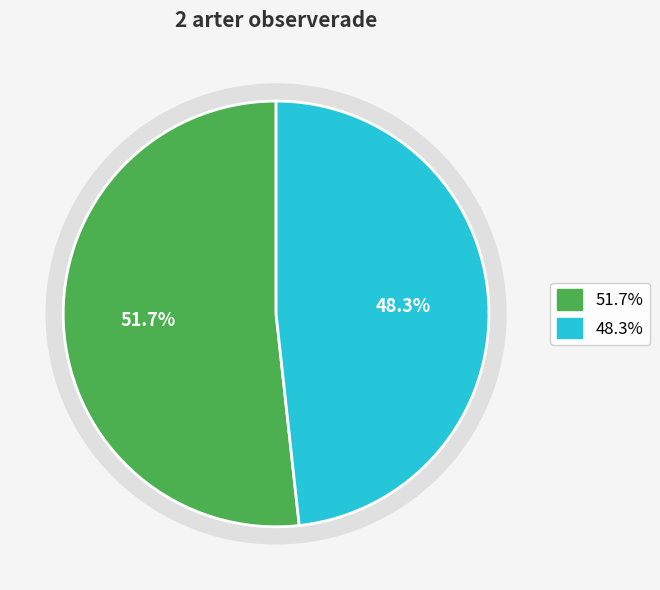

Between Knärot (VU) and Grönpyrola (LC), which is larger?

Grönpyrola (LC)